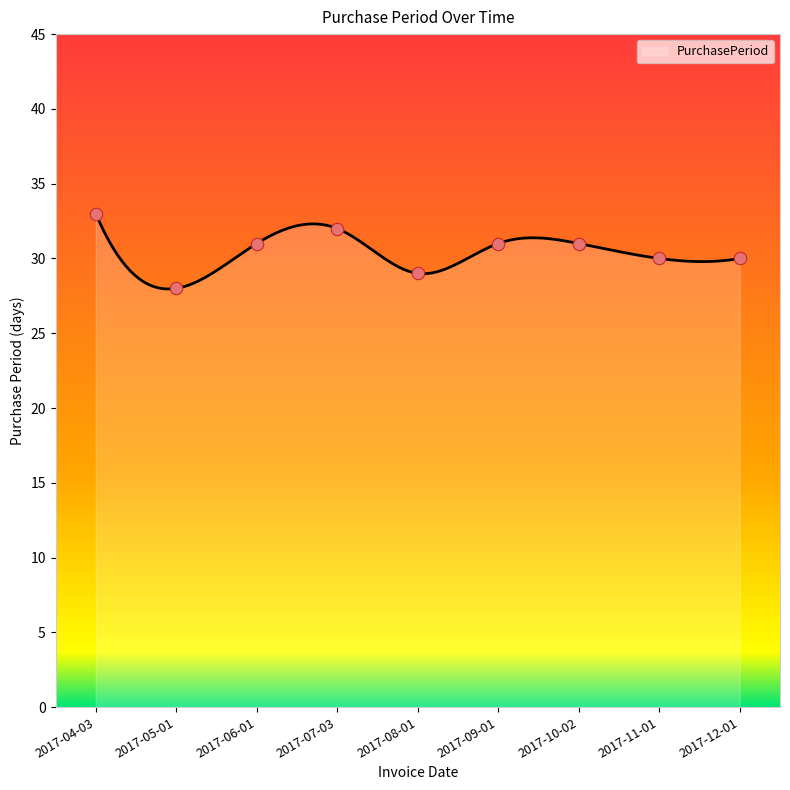

What is the change in value from 2017-05-01 to 2017-12-01?

+2